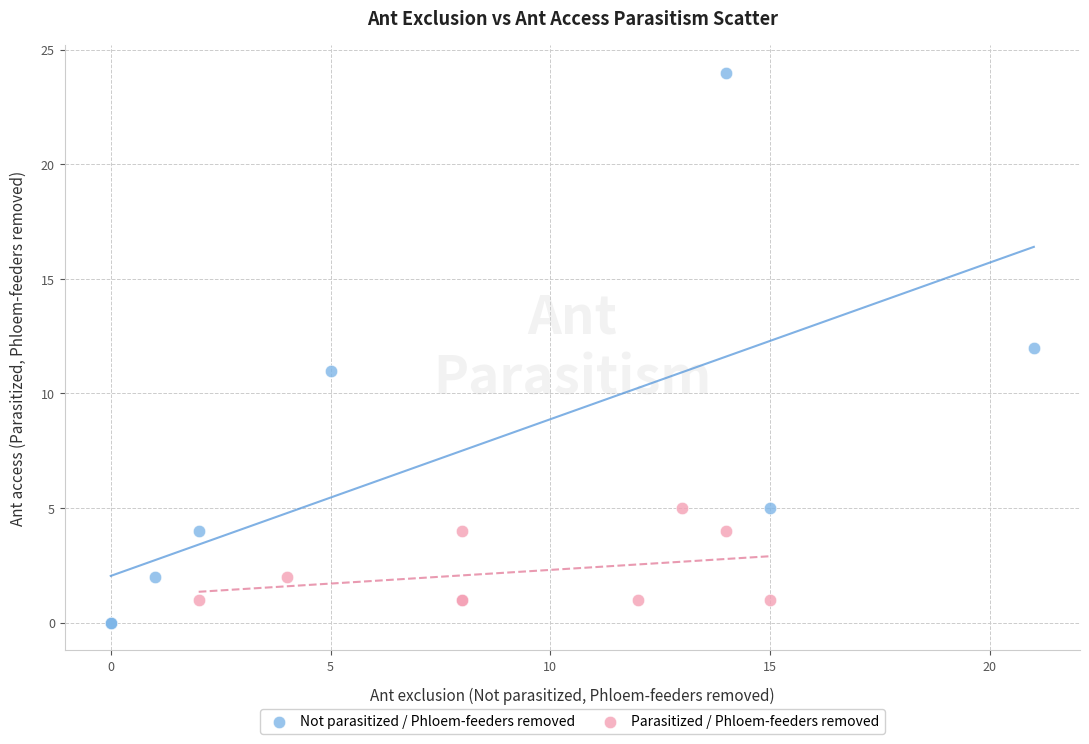

Which series reaches the minimum Y coordinate?

Not parasitized / Phloem-feeders removed